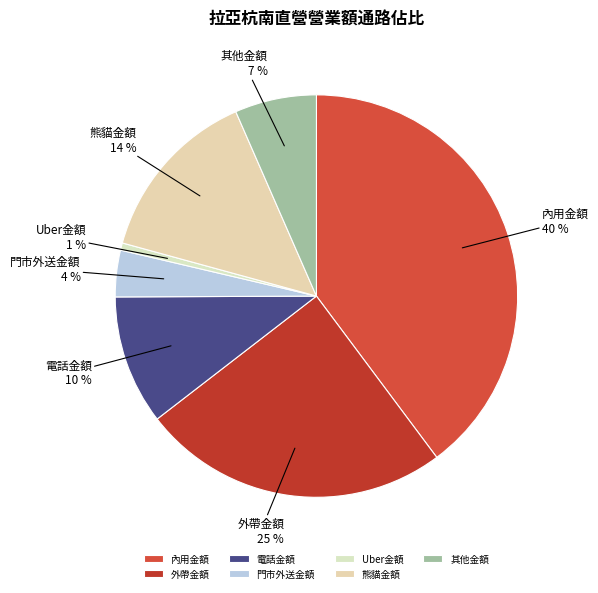

What is the ratio of the value at 門市外送金額 to the value at 其他金額?

0.6